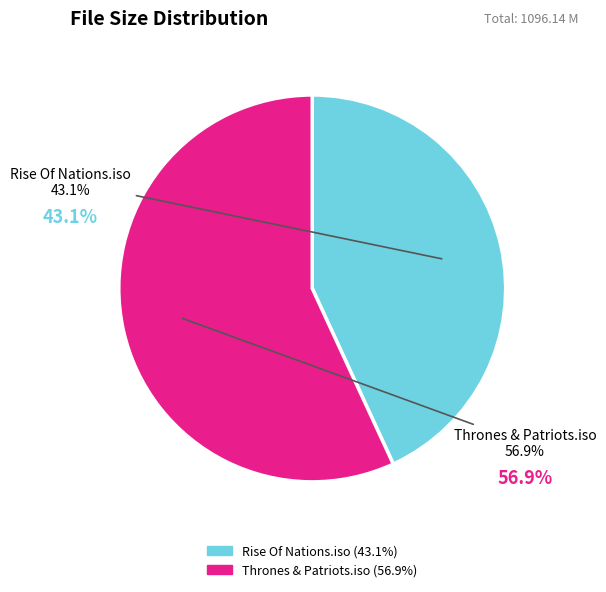

How many segments does this pie chart have?

2